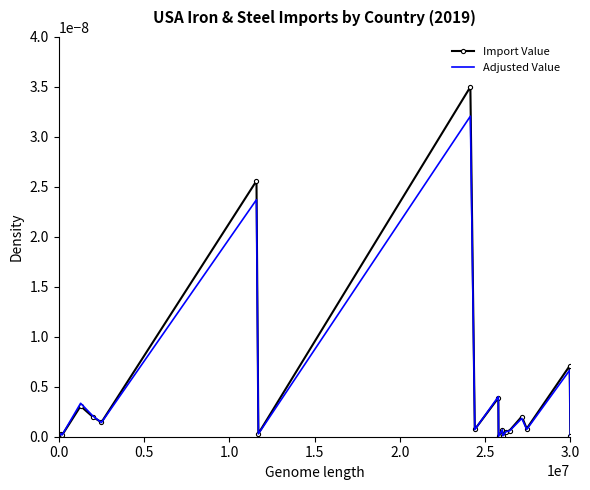

Rank the series by their maximum value, from lowest to highest.

Adjusted Value, Import Value